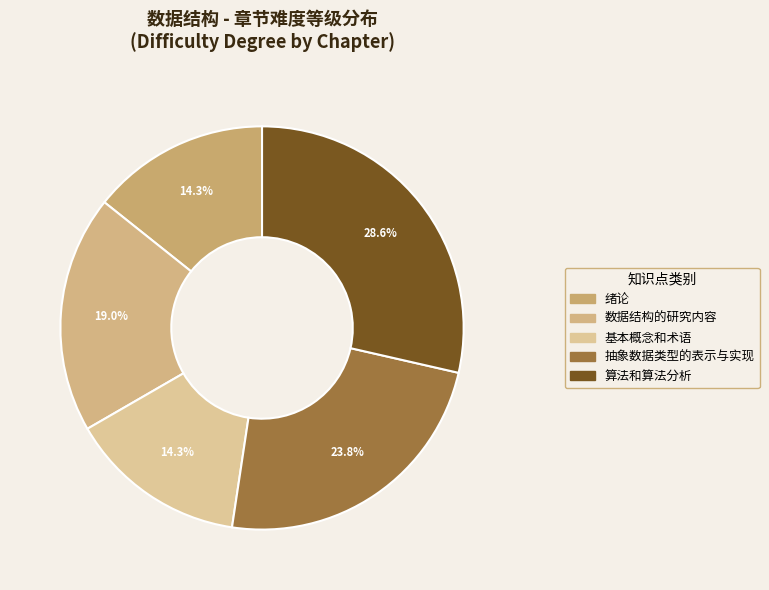

Is there any slice that represents more than half of the pie?

No